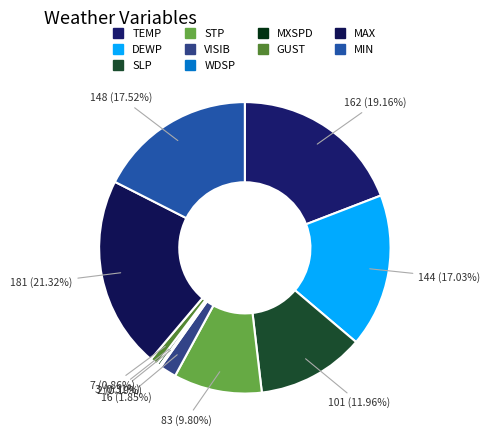

To the nearest percent, what is the average slice percentage?

10%